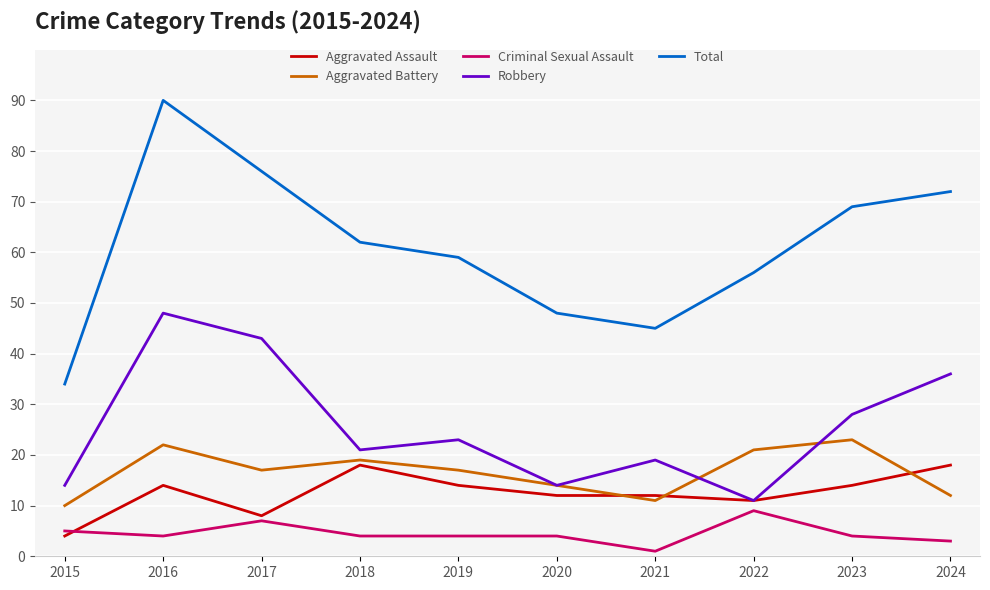

How many lines are shown in the chart?

5